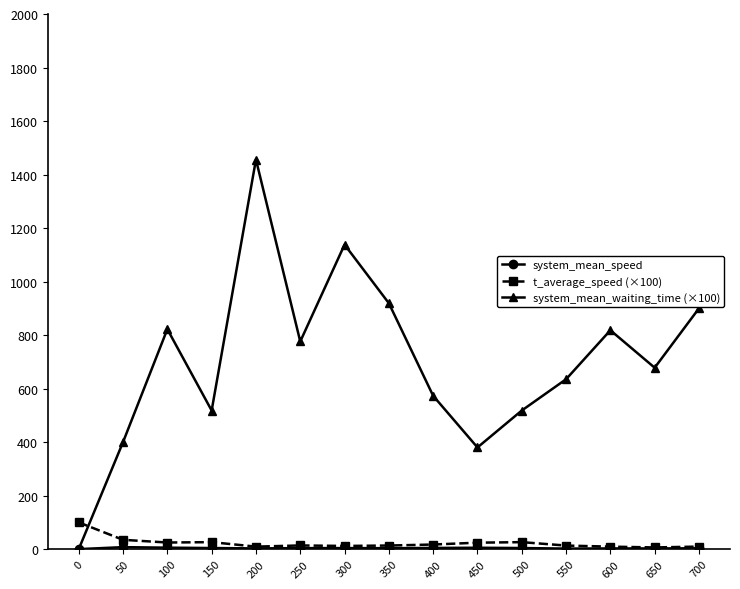

The system_mean_waiting_time (×100) series shows 492.9 at 600. True or false?

False